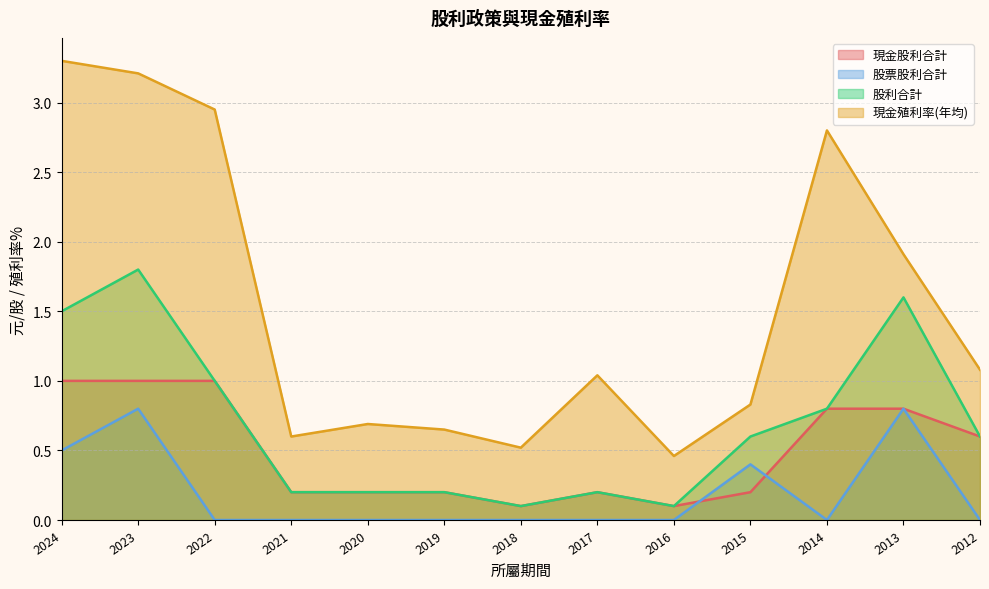

True or false: 股票股利合計 and 現金殖利率(年均) cross at least once.

False